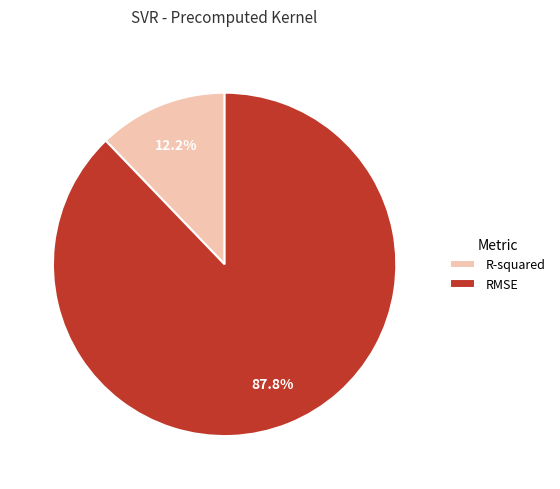

Is R-squared the majority of the pie?

No